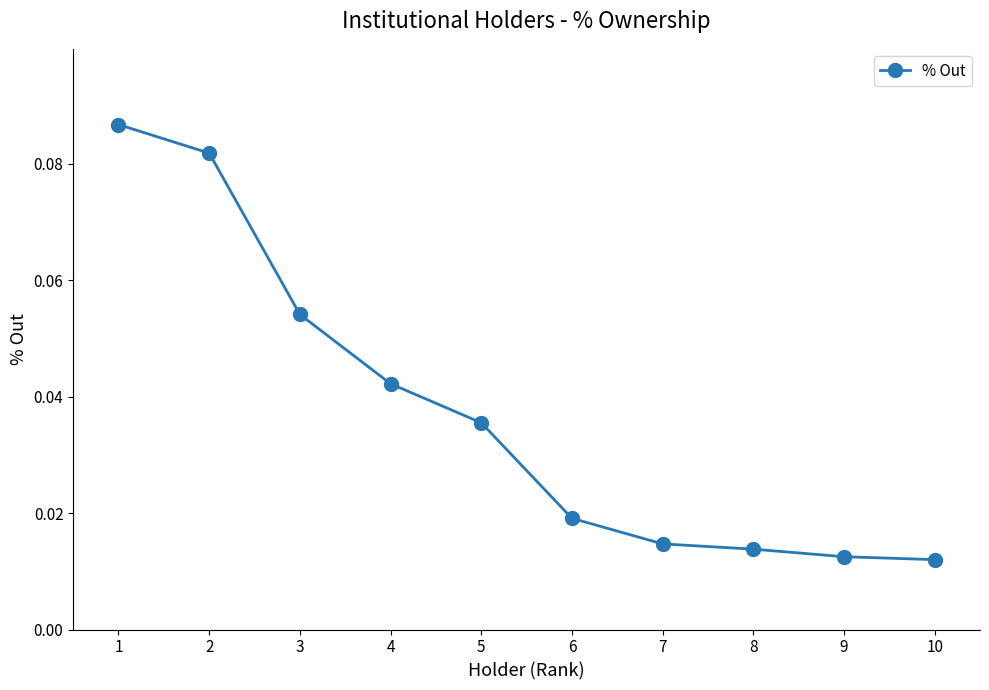

True or false: there are more than 1 points higher than both neighbors.

False